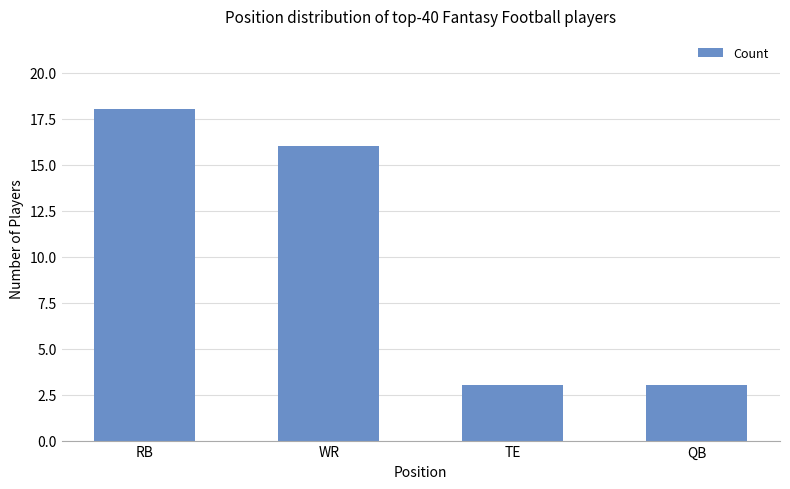

What is the maximum value shown in the chart?

18